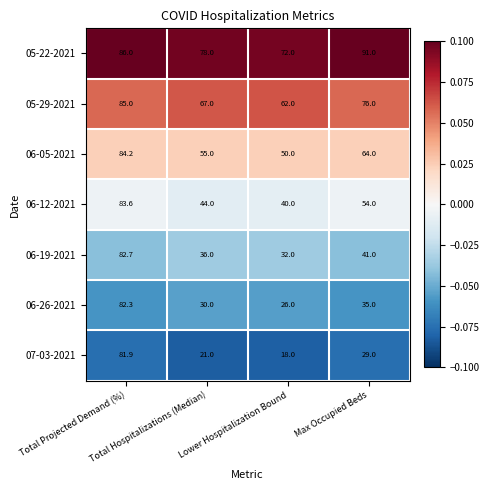

What is the difference between the second highest and minimum values in the 05-29-2021 series?

14.0